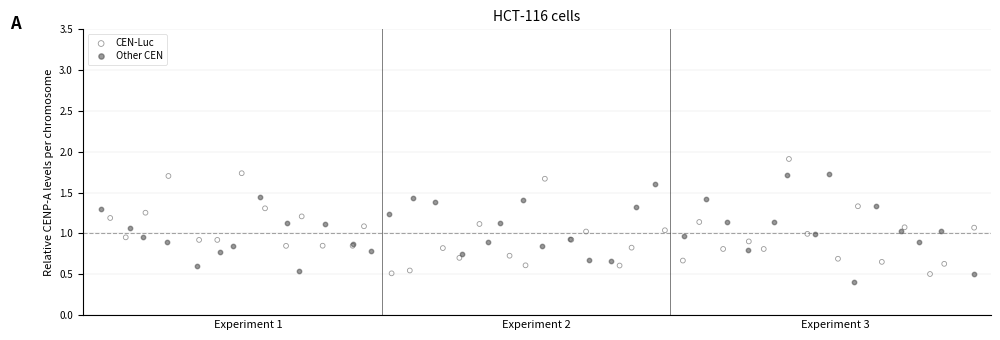

Which series has the largest Y range (max minus min)?

CEN-Luc